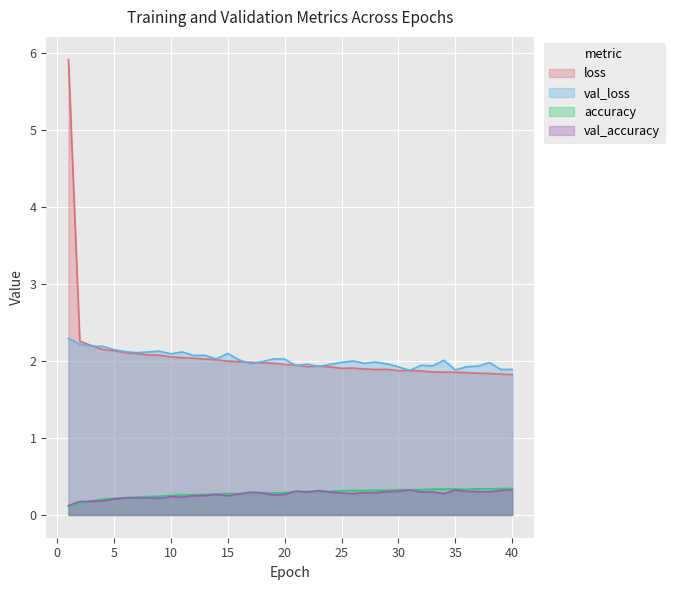

What is the average value of the val_loss series?

2.0